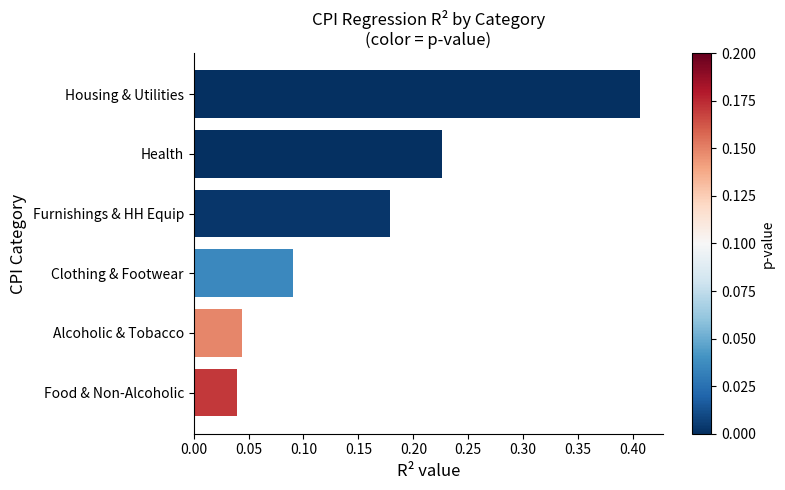

The value at Housing & Utilities is 0.3. True or false?

False